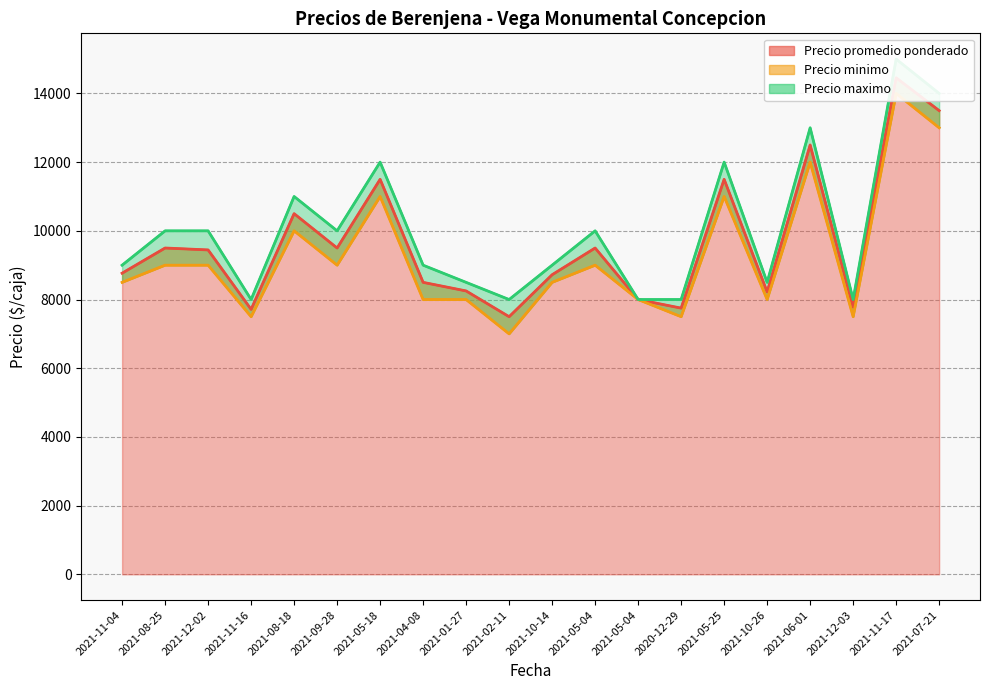

Which category has the lowest value in the Precio minimo (línea) series?

2021-02-11